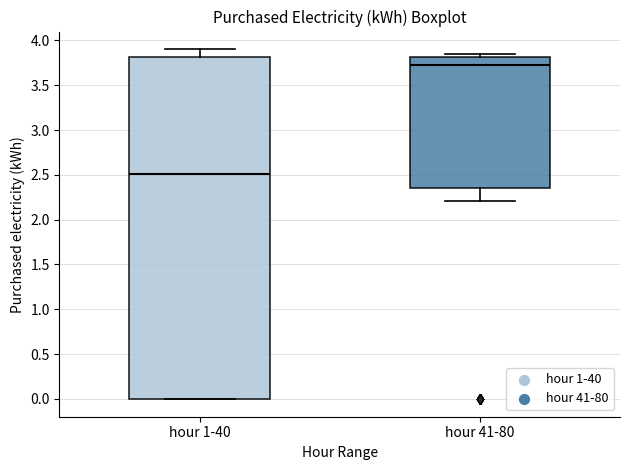

Reading left to right, read every box against the y-axis: the position of its median line, the range the box covers, and the ends of its whiskers. The values are not printed on the chart, so give them approximately, as read against the axis.

hour 1-40: median 2.50, box 0.00 to 3.80, whiskers 0.00 to 3.90
hour 41-80: median 3.70, box 2.35 to 3.80, whiskers 2.20 to 3.85